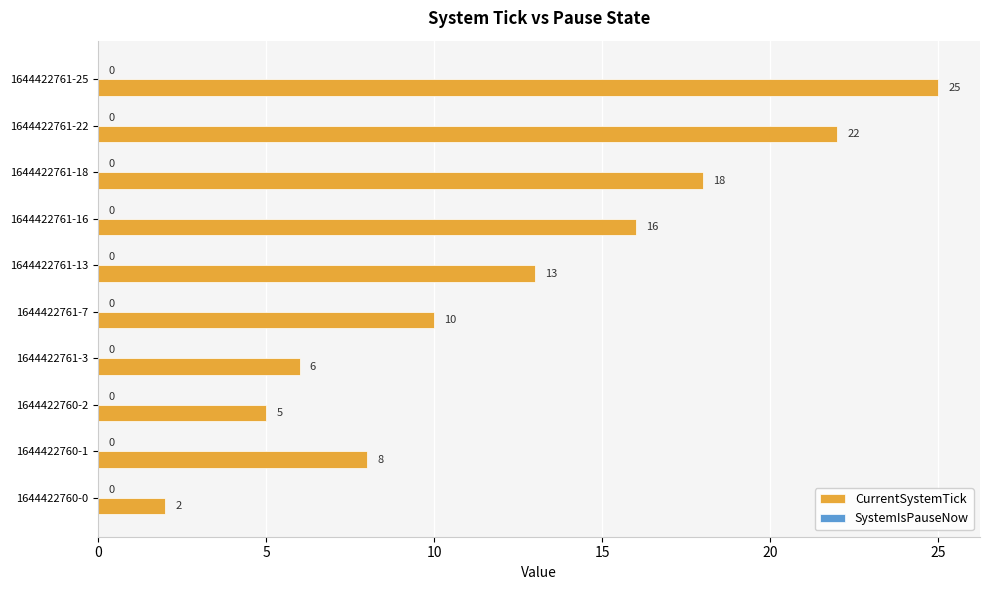

Which category has the highest value across all series?

1644422761-25